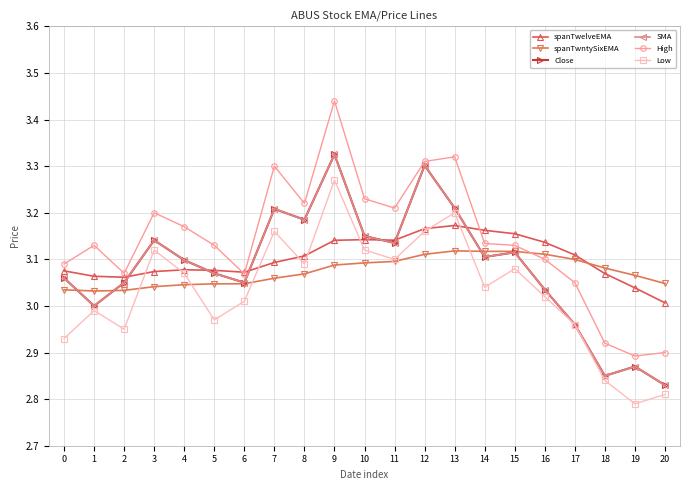

At which category does the chart reach its minimum across all series?

19